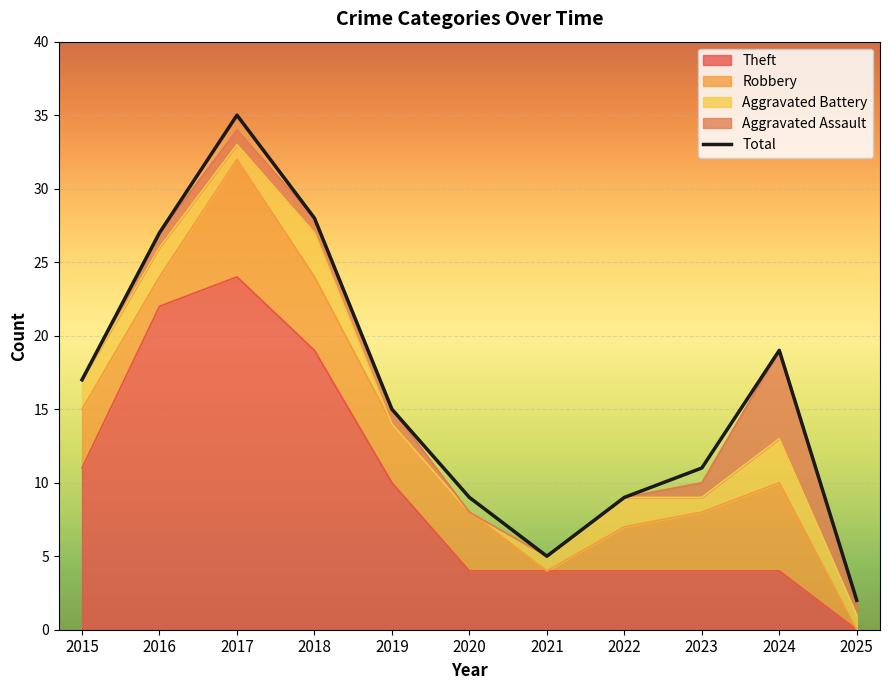

Reading left to right, list all the values displayed in this chart.

17	27	35	28	15	9	5	9	11	19	2